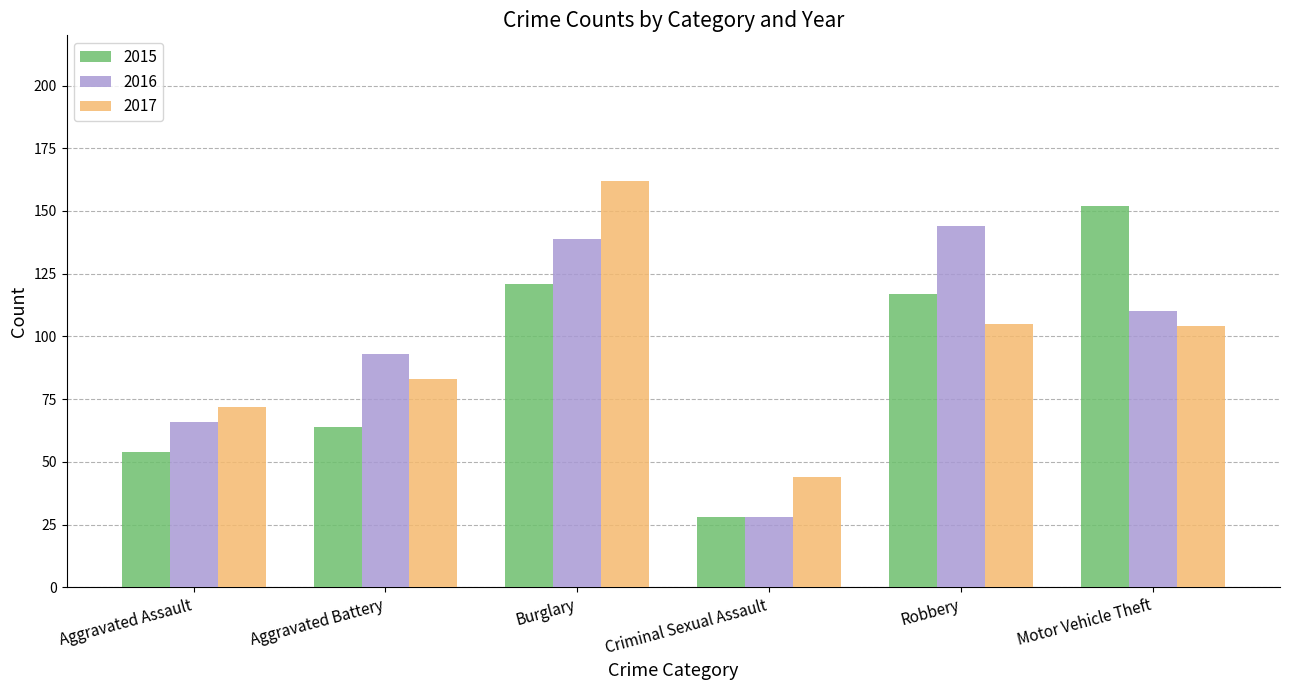

List the series in order of their overall mean, highest first.

2016, 2017, 2015